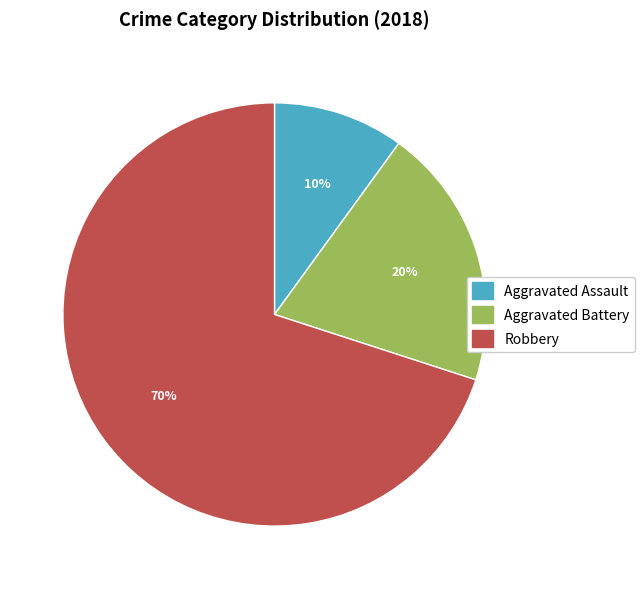

Which category has the smallest portion of the pie?

Aggravated Assault